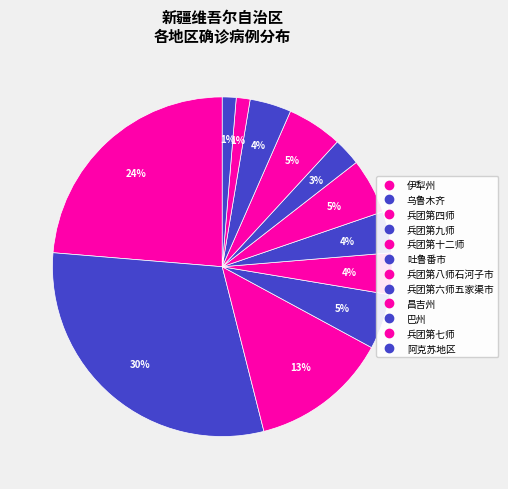

To the nearest percent, what percentage of the pie is 兵团第四师?

13%